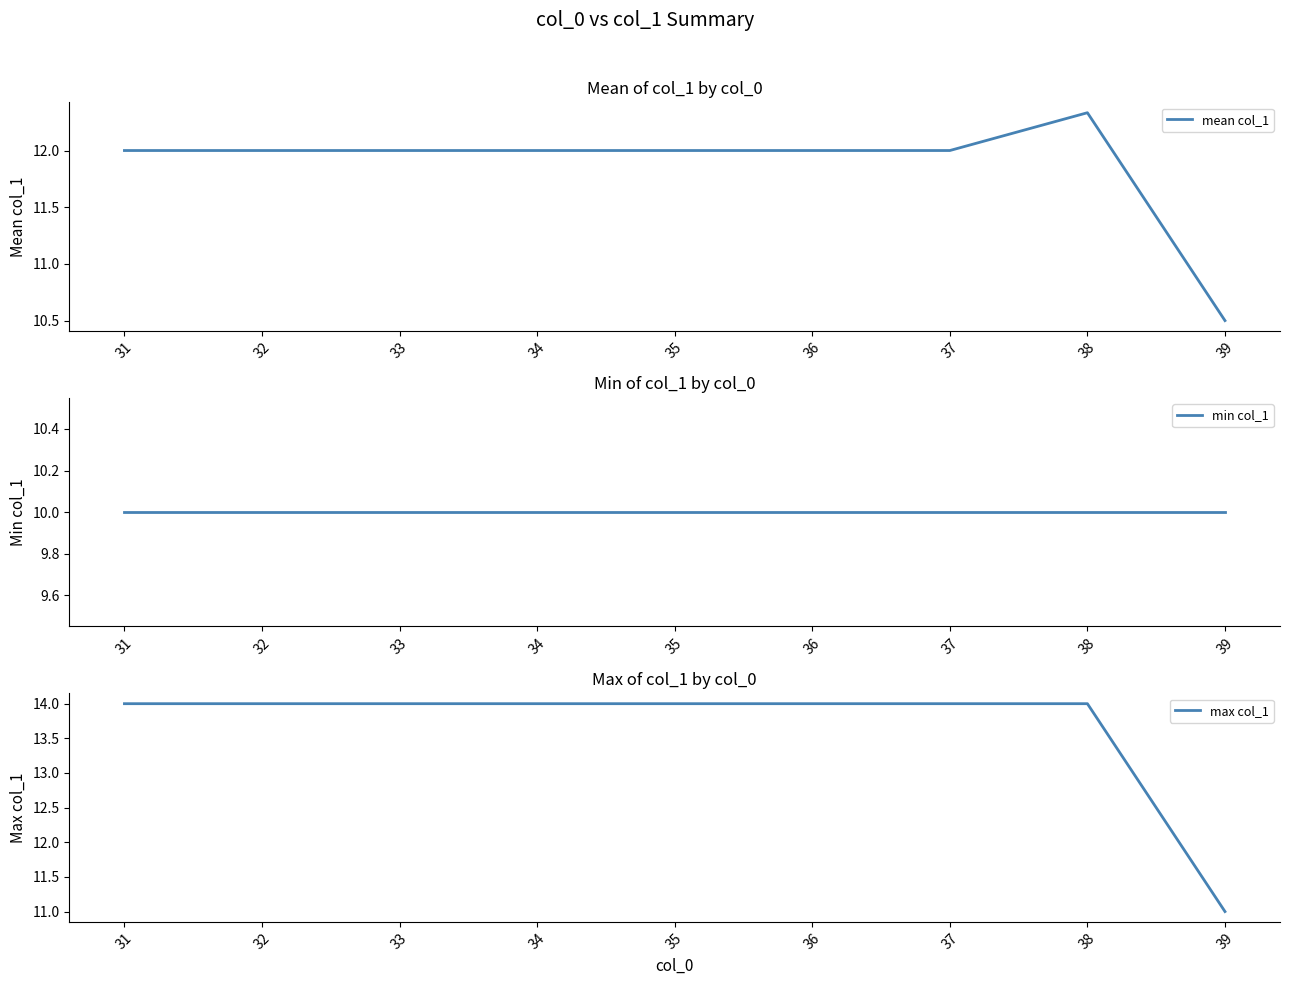

What is the difference between the maximum and second lowest values in the mean col_1 series?

0.3